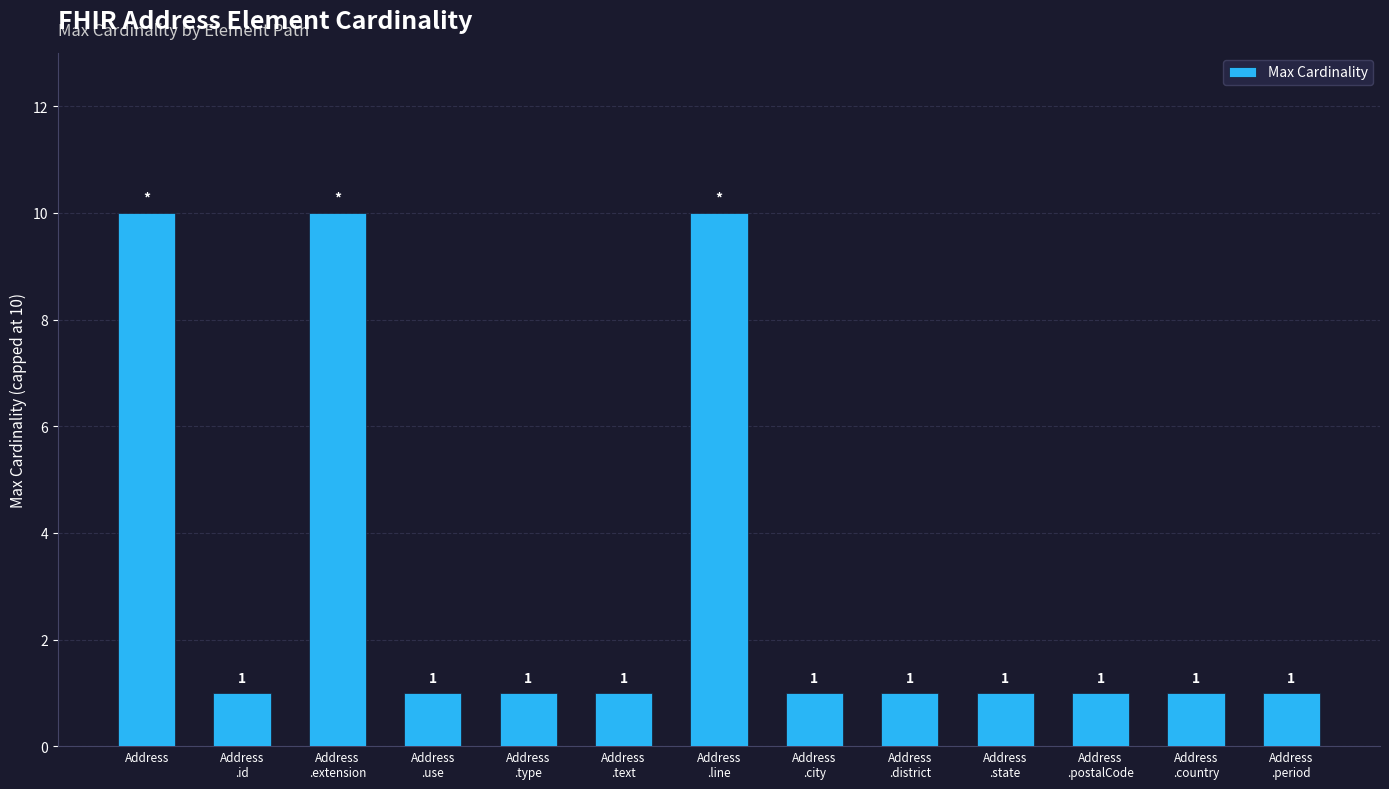

Reading left to right, transcribe all the data shown in this chart.

Address=10	Address
.id=1	Address
.extension=10	Address
.use=1	Address
.type=1	Address
.text=1	Address
.line=10	Address
.city=1	Address
.district=1	Address
.state=1	Address
.postalCode=1	Address
.country=1	Address
.period=1